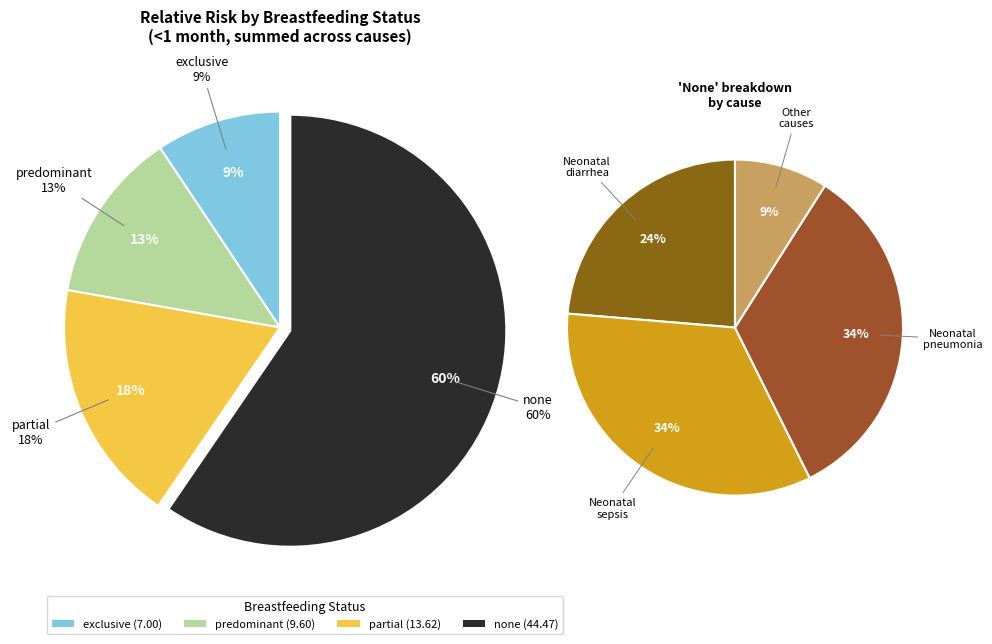

To the nearest percent, what percentage of the pie is Neonatal diarrhea?

24%